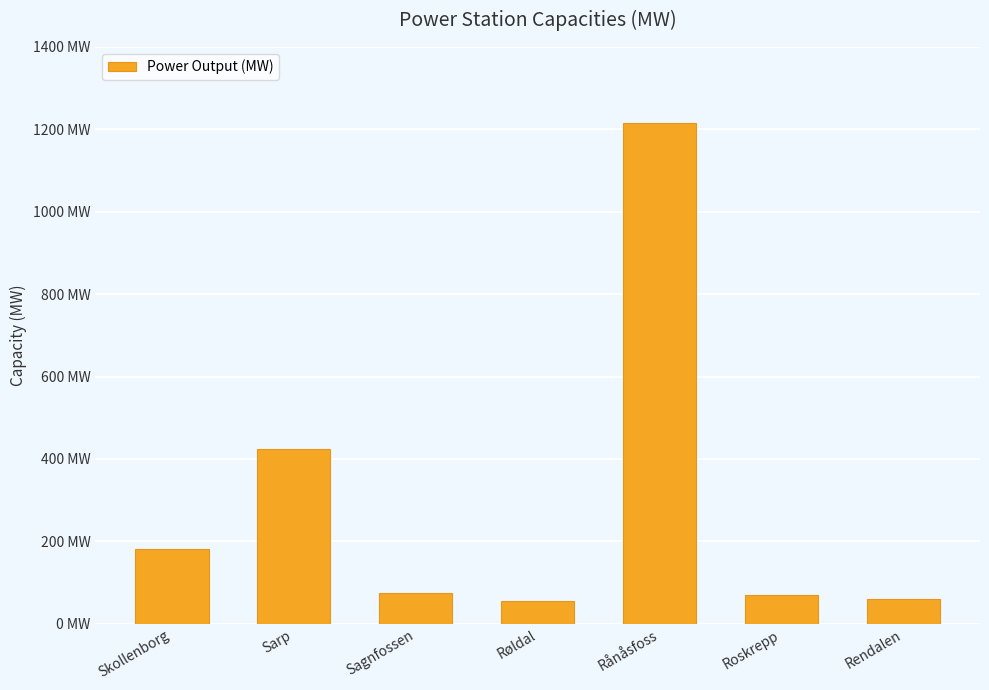

What is the value of the 5th bar from the left?

1215